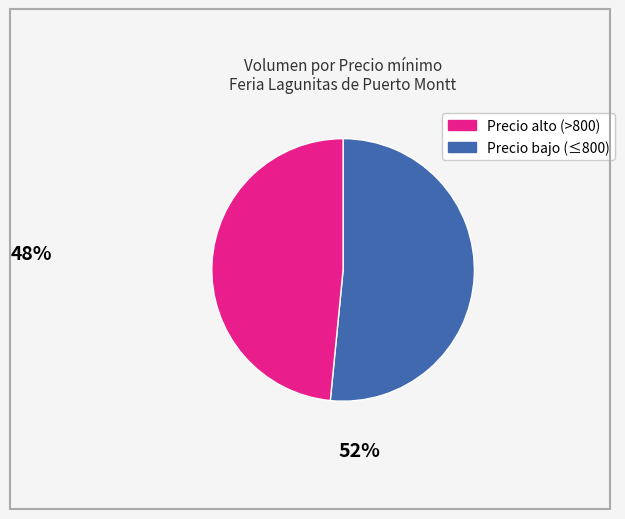

Count the number of slices in the pie.

2